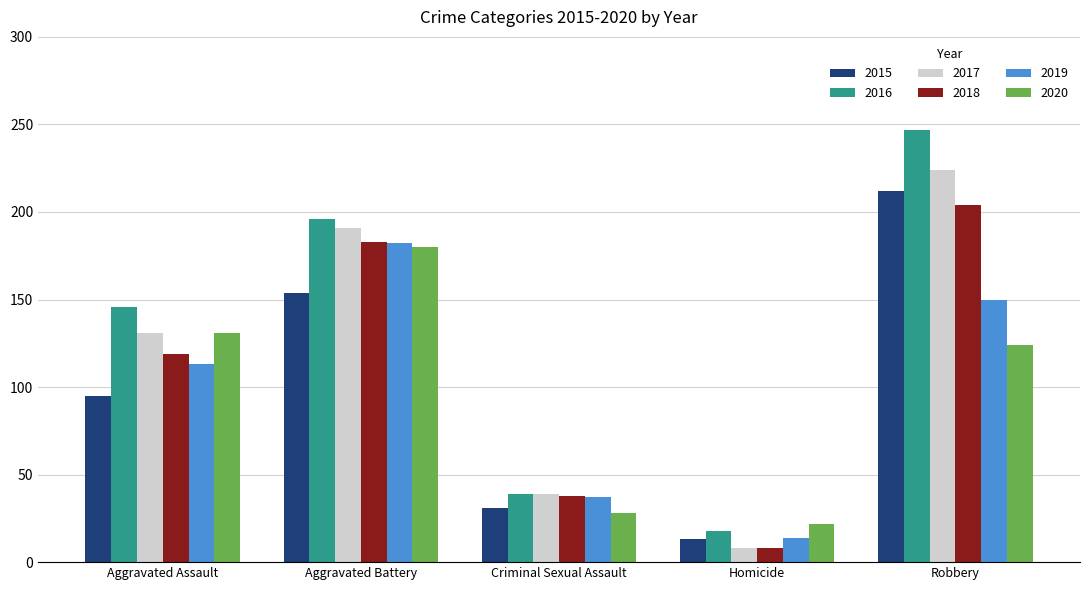

What is the highest value of the 2016 series?

247